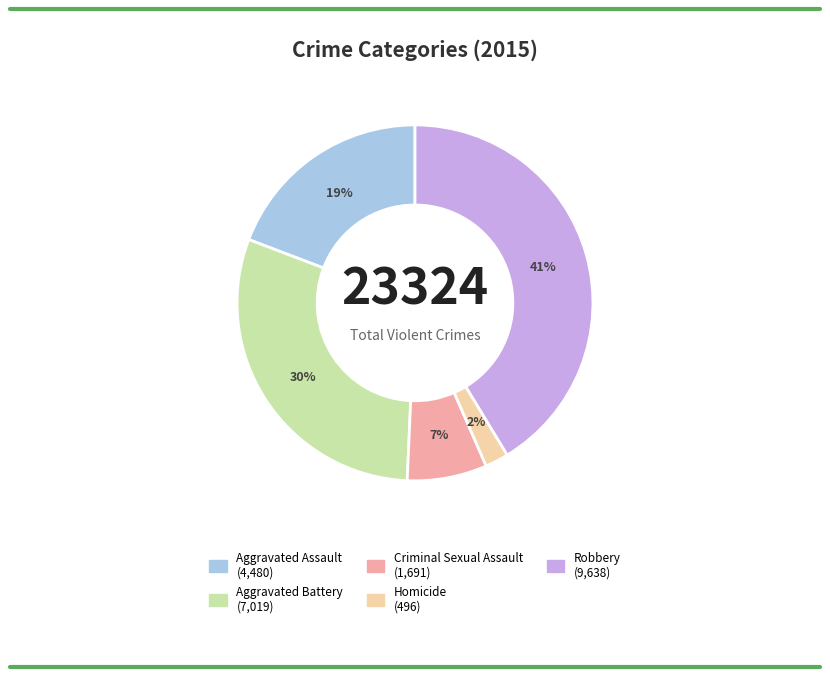

Does Homicide represent more than half of the total?

No